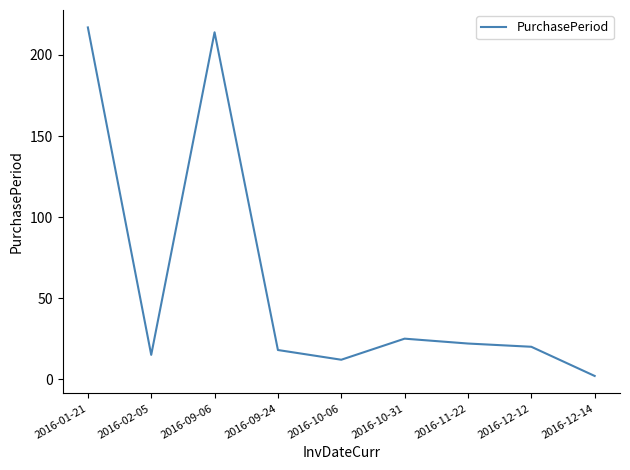

What position from the left is 2016-11-22?

7